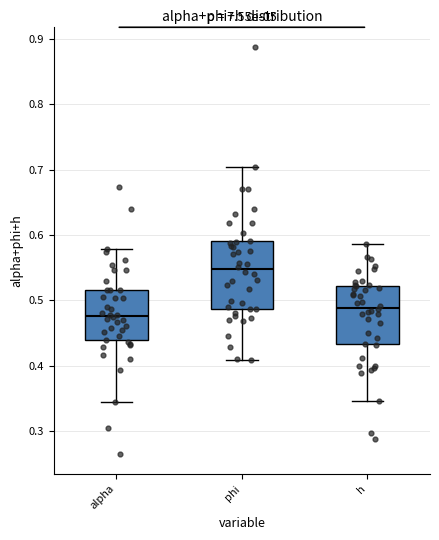

Comparing the boxes themselves (not the whiskers), which one is the tallest?

phi